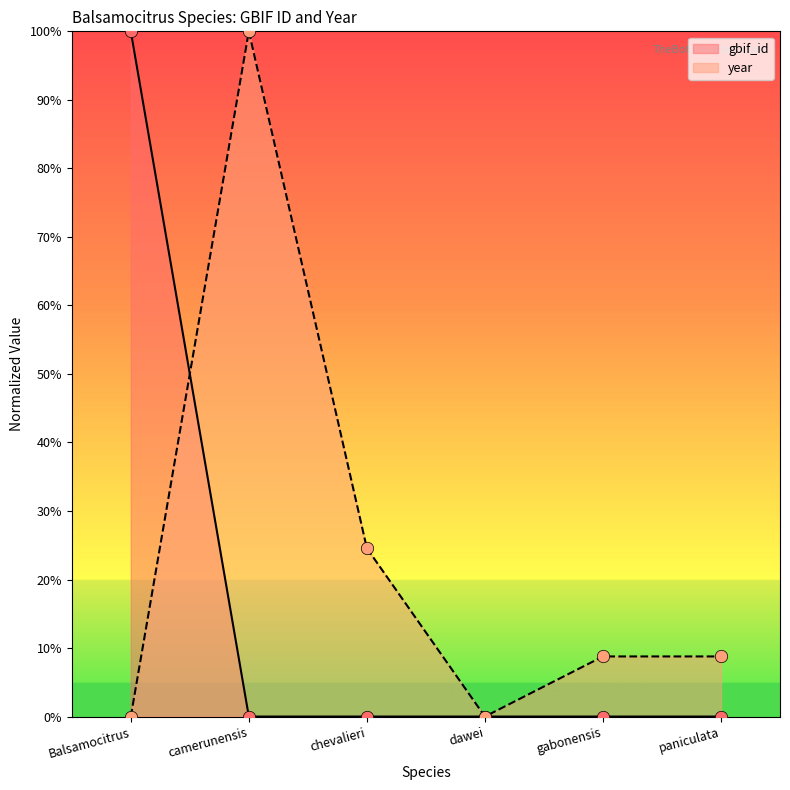

Is the value of year at Balsamocitrus greater than the value of gbif_id at dawei?

No